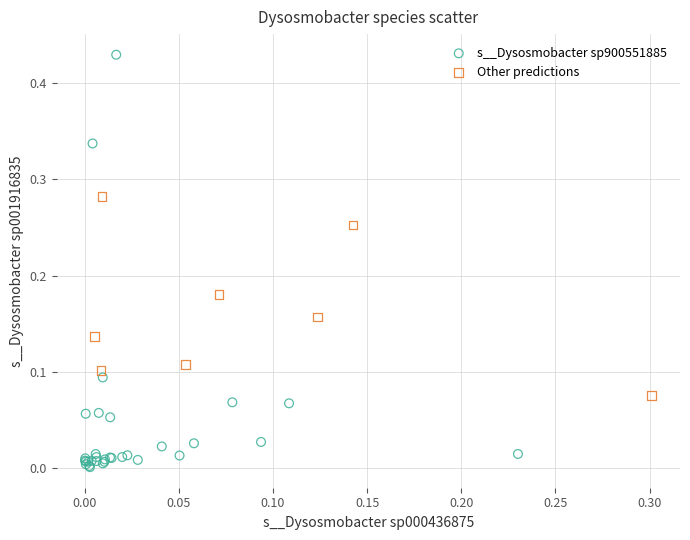

Which series contains the lowest Y value?

s__Dysosmobacter sp900551885